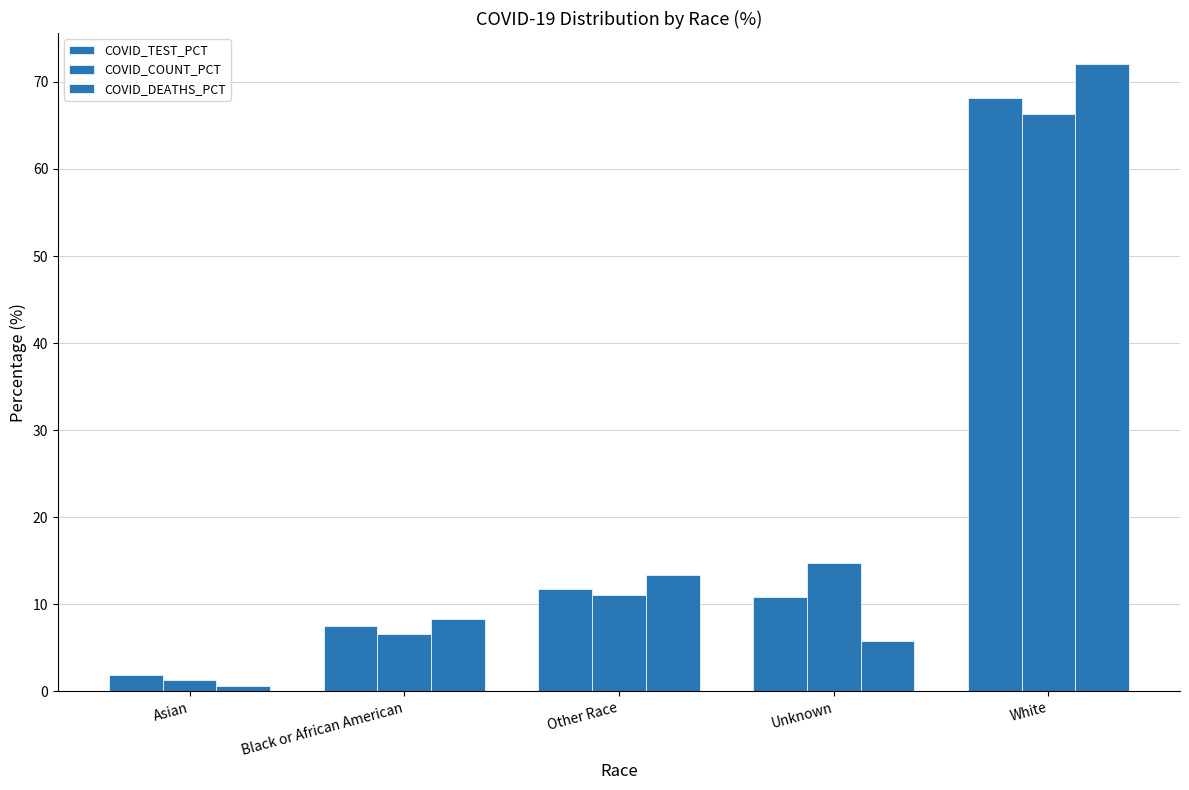

What position from the right is White?

1